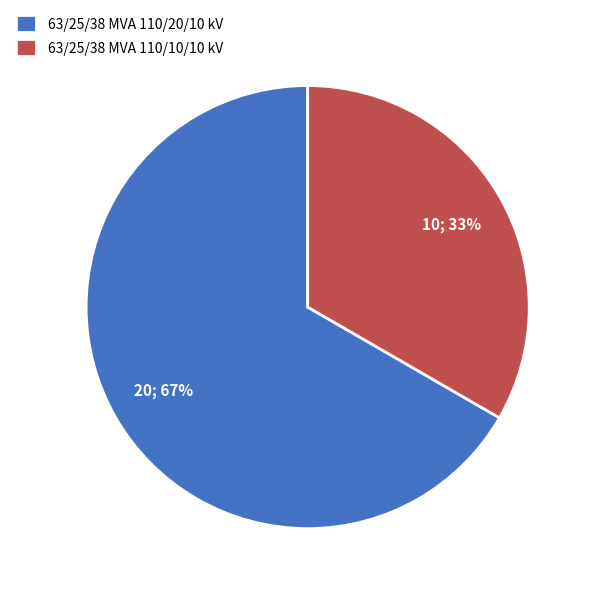

To the nearest percent, what is the average slice percentage?

50%